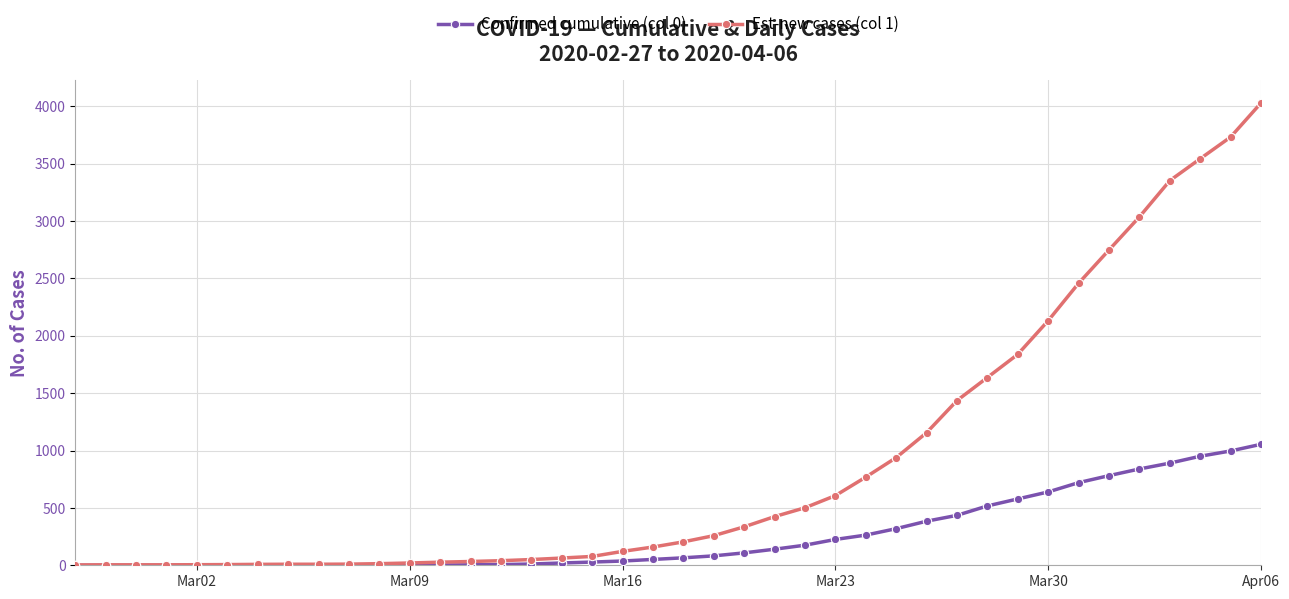

Does the chart display data point markers on the line(s)?

Yes